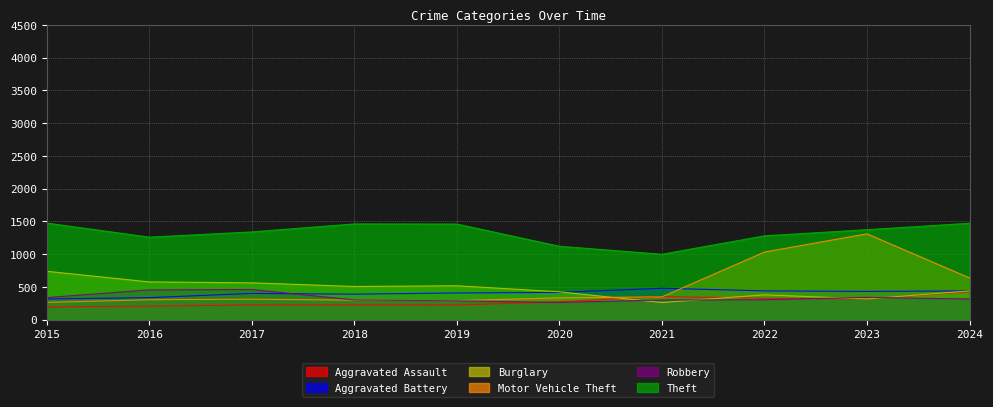

At which category does Theft reach its first local peak?

2018